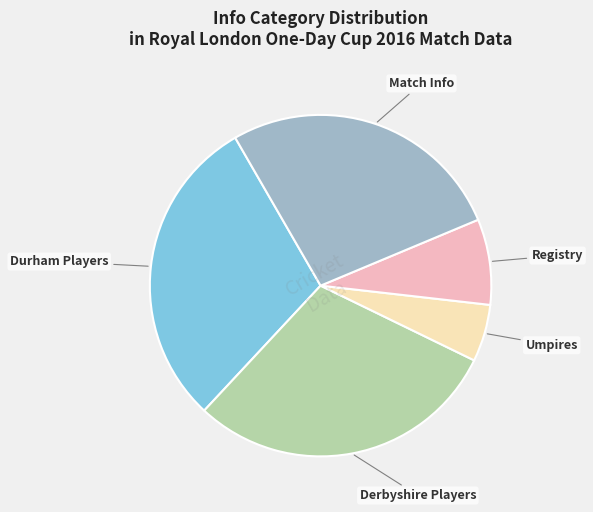

Approximately how many times larger is the value at Match Info compared to Umpires?

5.0